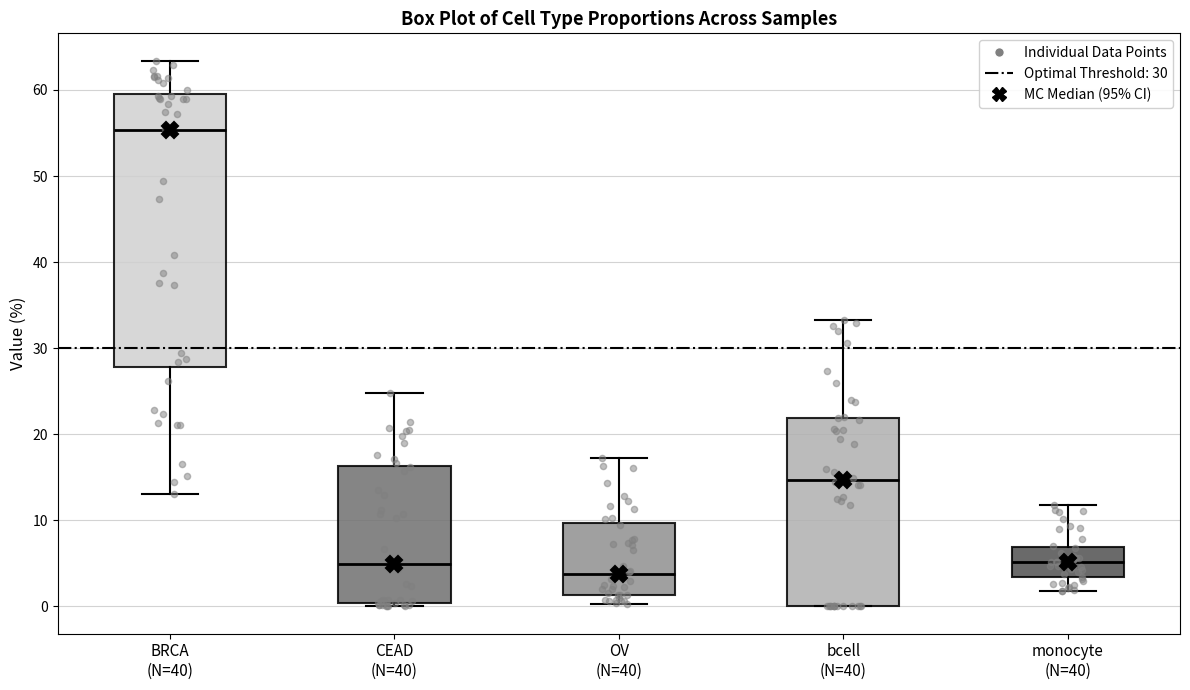

Which box has the highest median line?

BRCA (N=40)